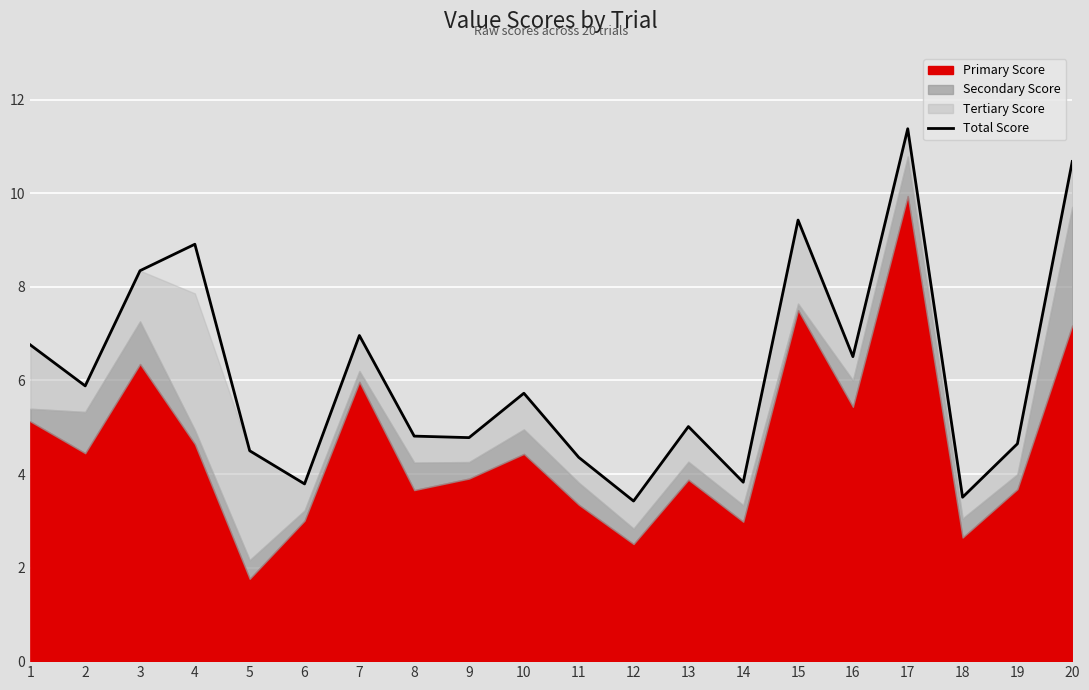

How many interior local valleys (lower than both neighbors) does the data have?

7